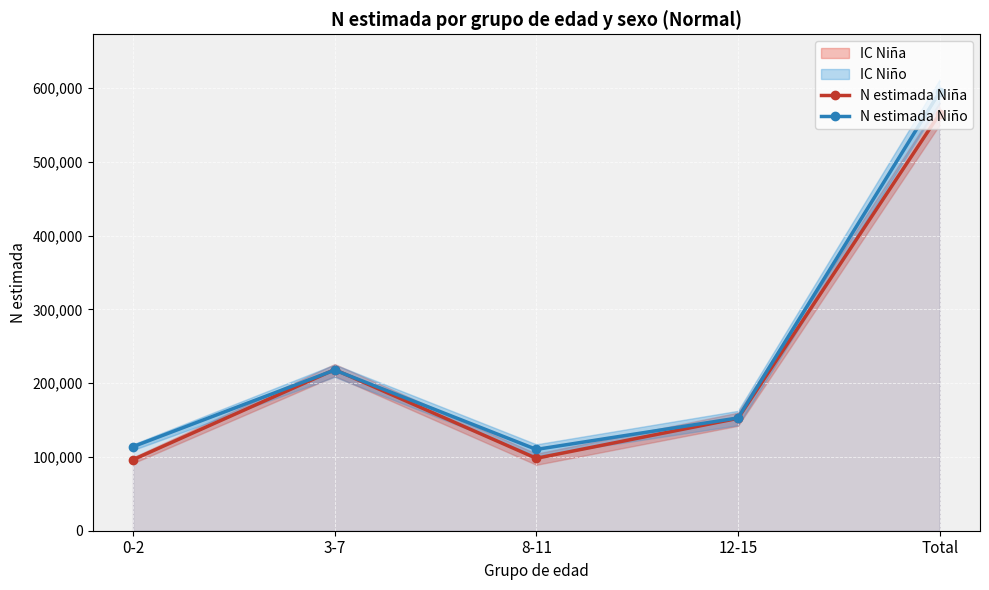

What position from the right is 3-7?

4